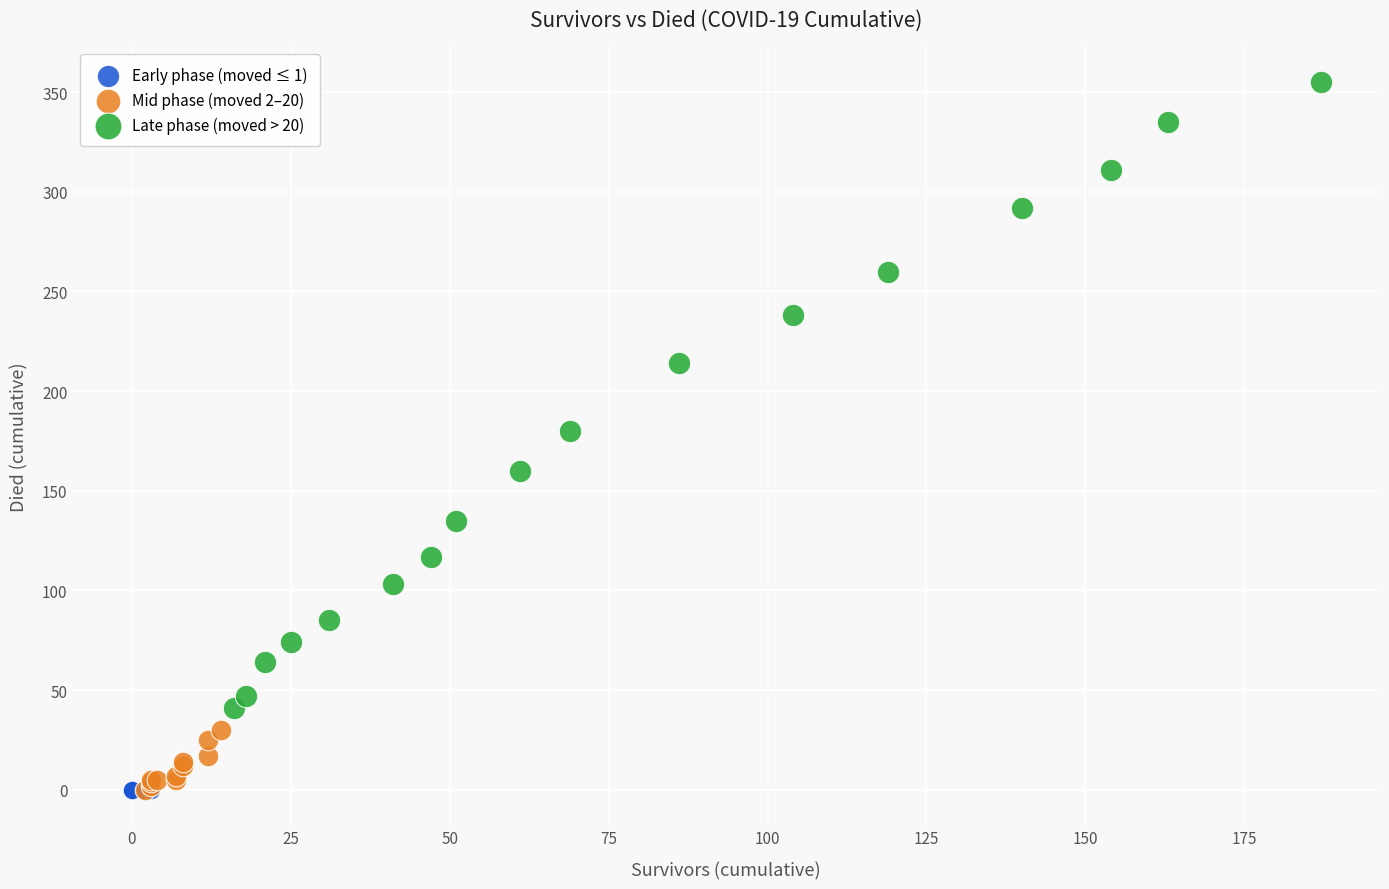

Which series has the largest Y range (max minus min)?

Late phase (moved > 20)